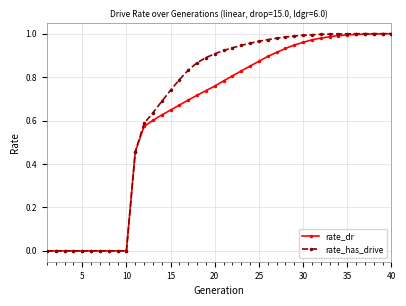

Count the number of categories in the chart.

40